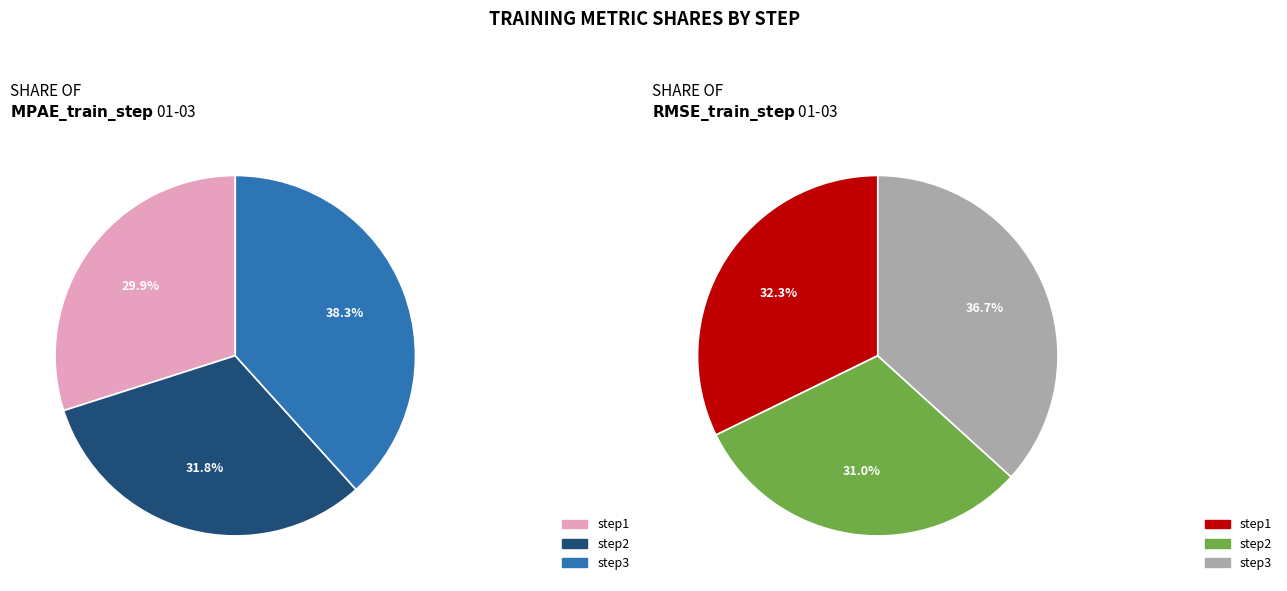

Rank the categories by RMSE_train_step value from highest to lowest.

step3, step1, step2